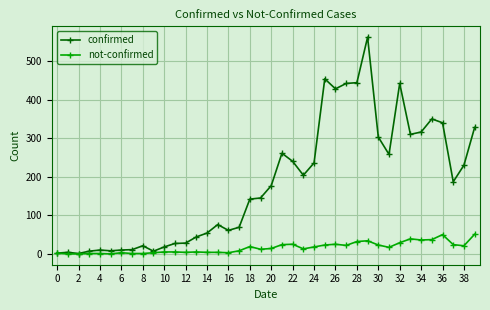

What is the average value of the not-confirmed series?

16